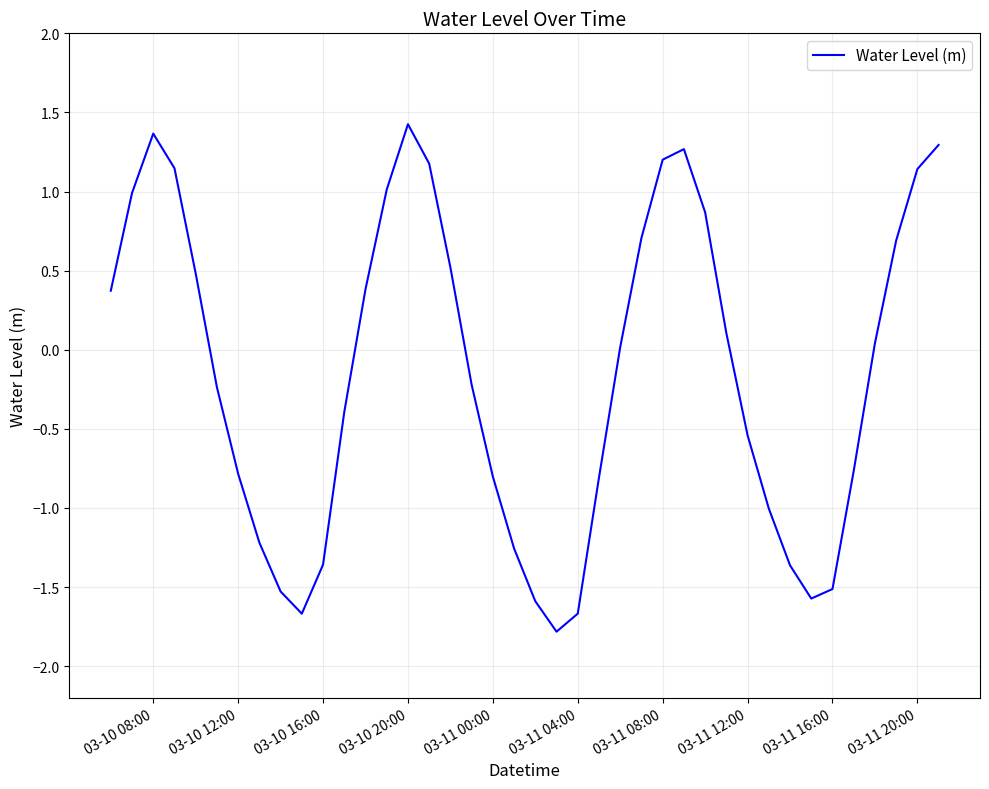

What is the difference between the maximum and minimum values?

3.2